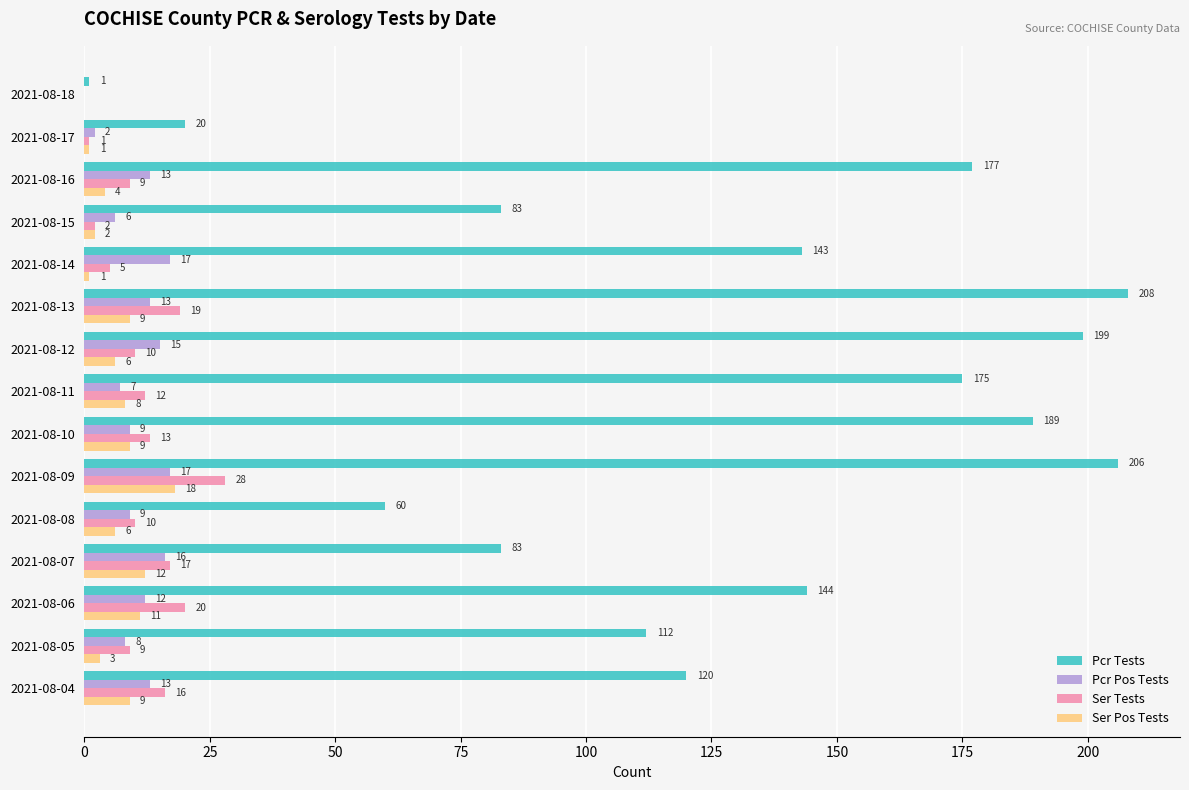

What is the total value across all series at 2021-08-08?

85